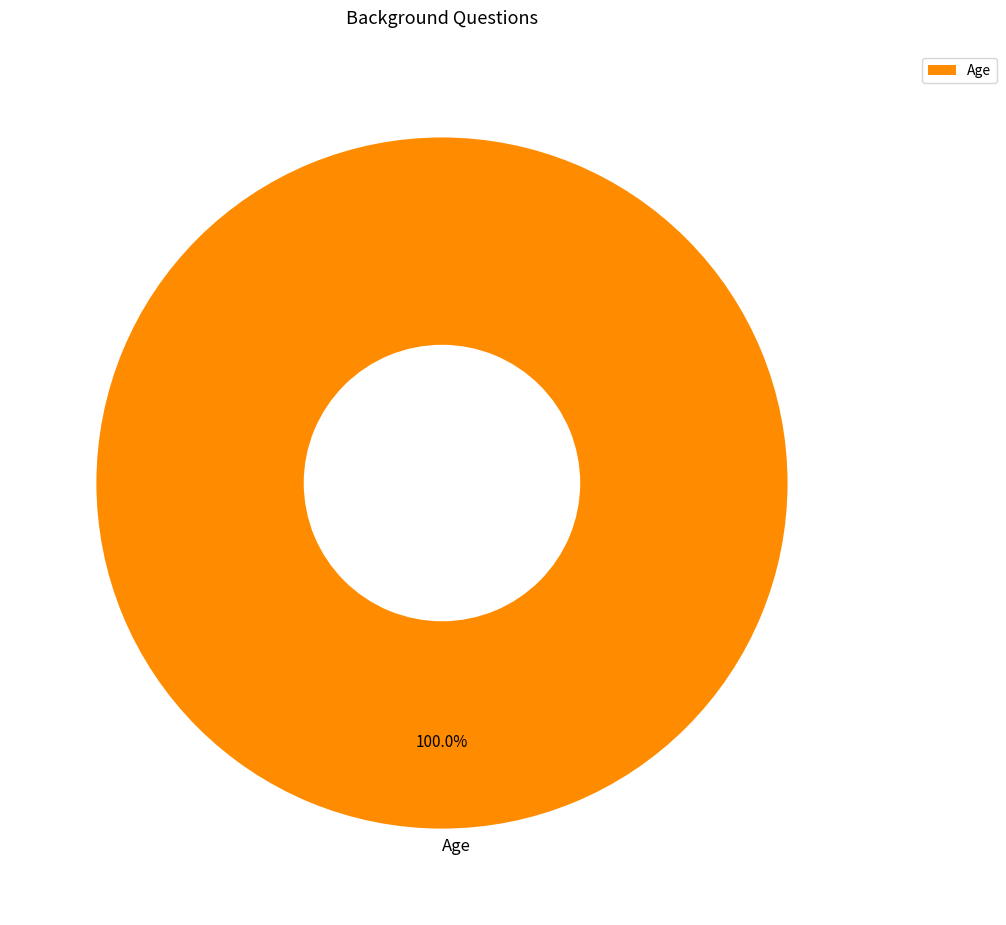

Which slice represents more than half of the pie?

Age